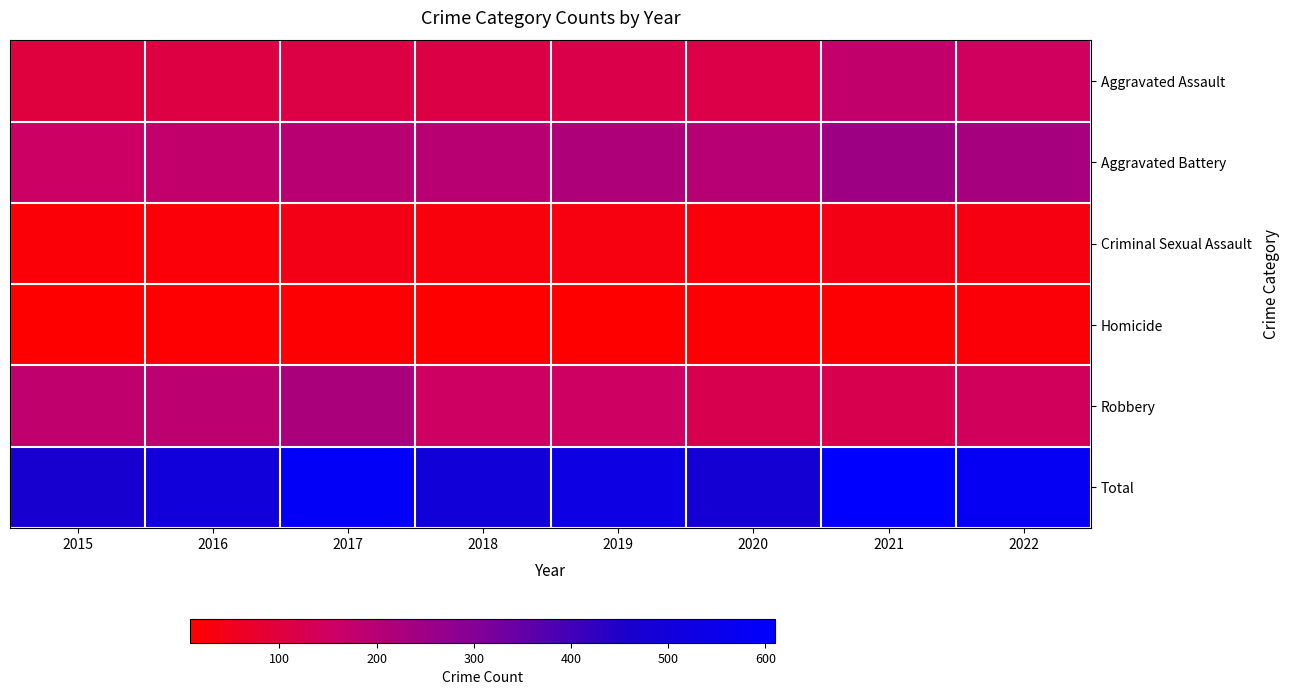

What is the greatest value displayed?

610